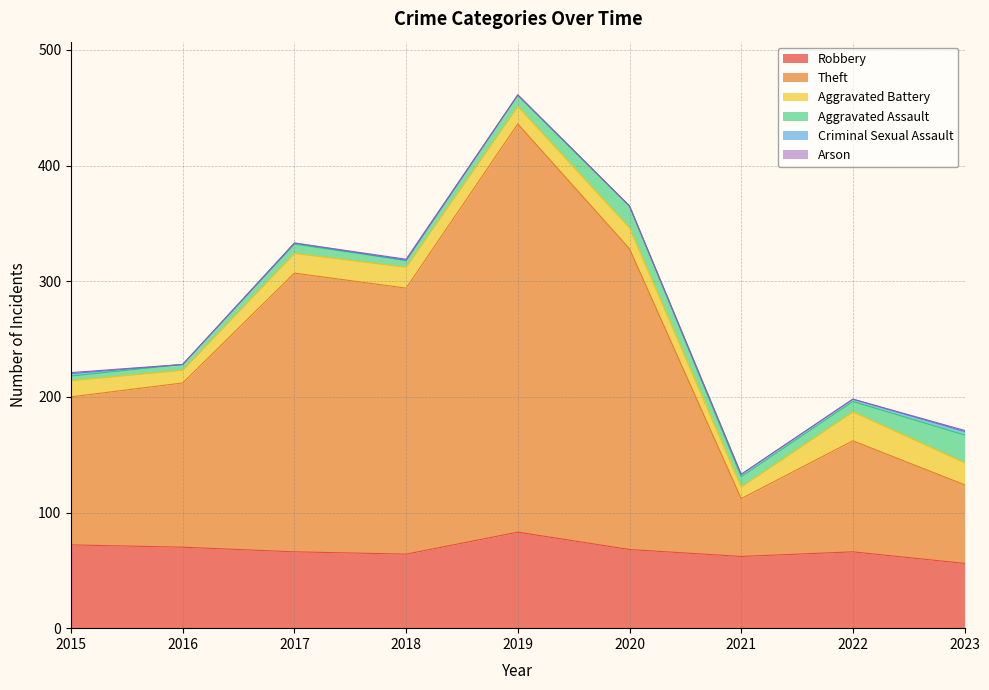

How many interior local valleys does the Criminal Sexual Assault series have?

1